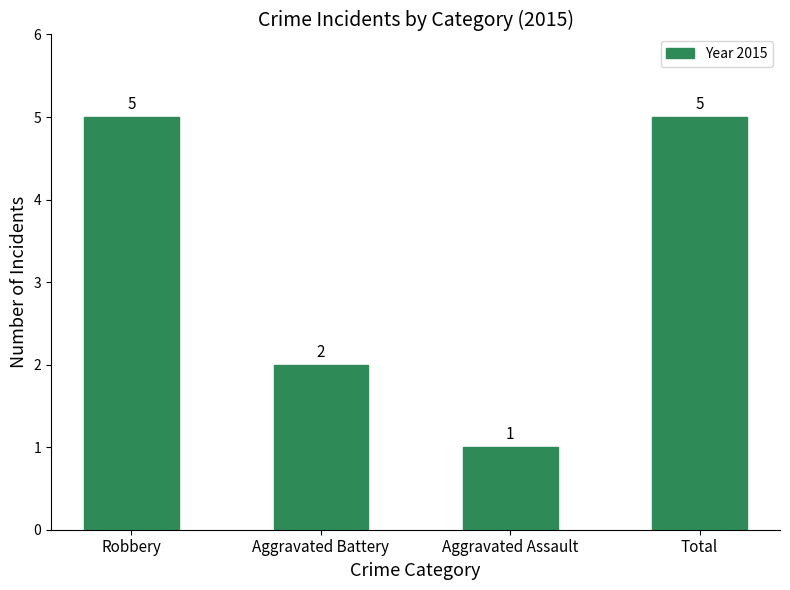

What is the change in value from Robbery to Aggravated Battery?

-3